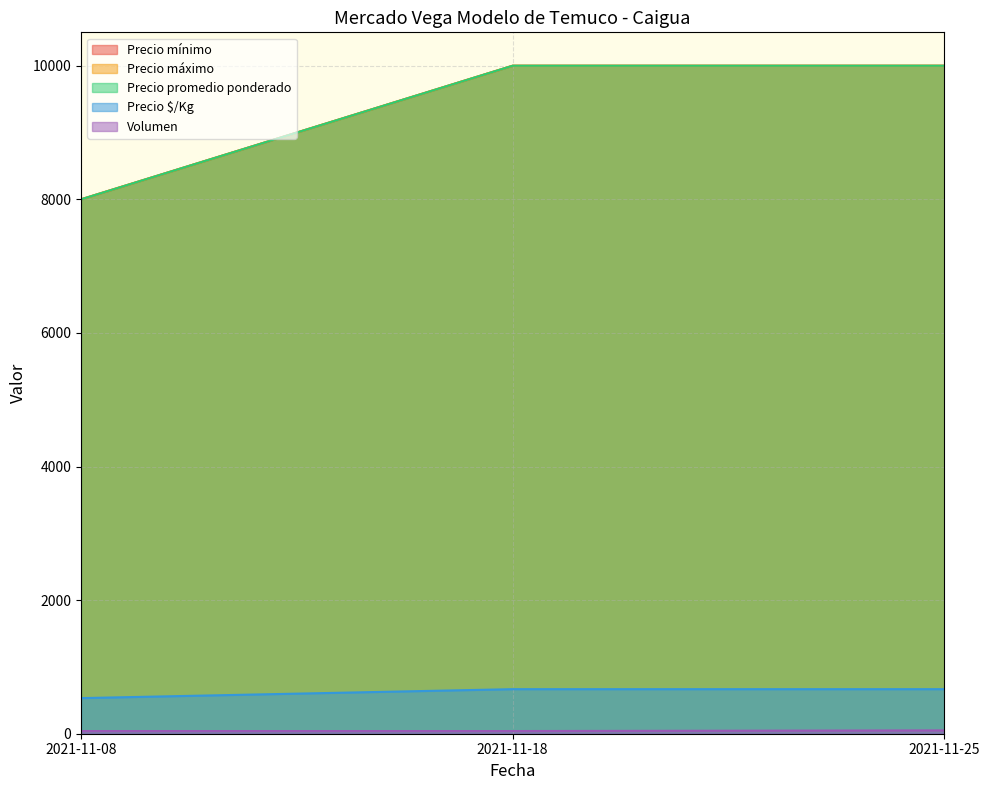

At which category does the chart reach its peak across all series?

2021-11-18